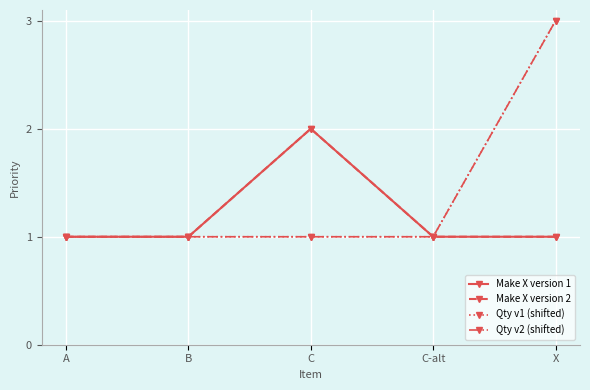

Does the chart have visible grid lines?

Yes